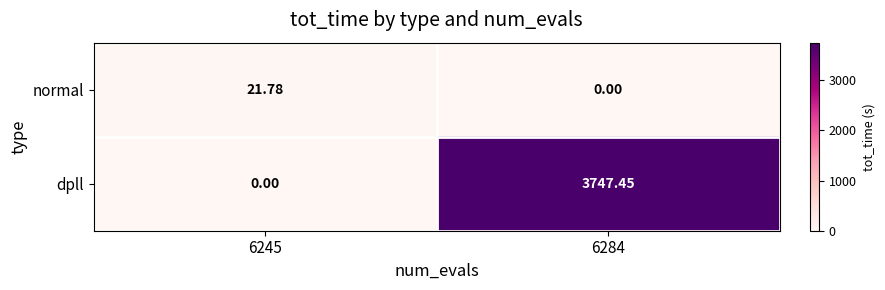

Which series has the widest spread of values?

dpll